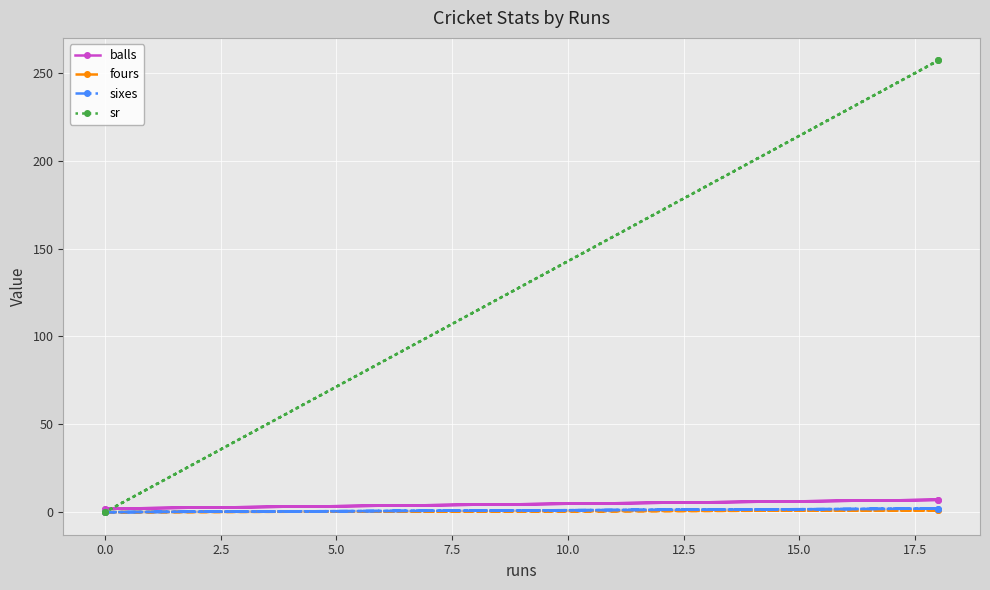

Does the chart display data point markers on the line(s)?

Yes